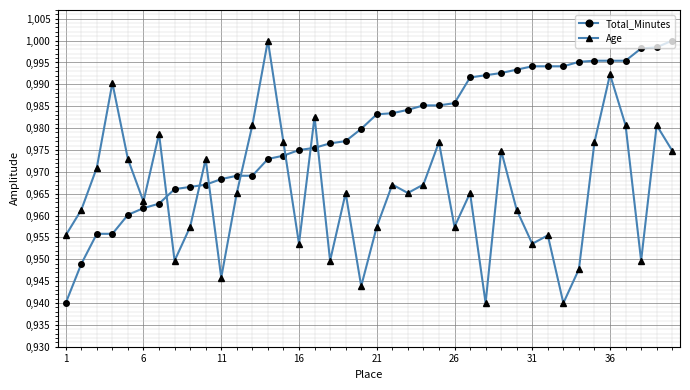

What are all the series names shown in the legend?

Total_Minutes, Age